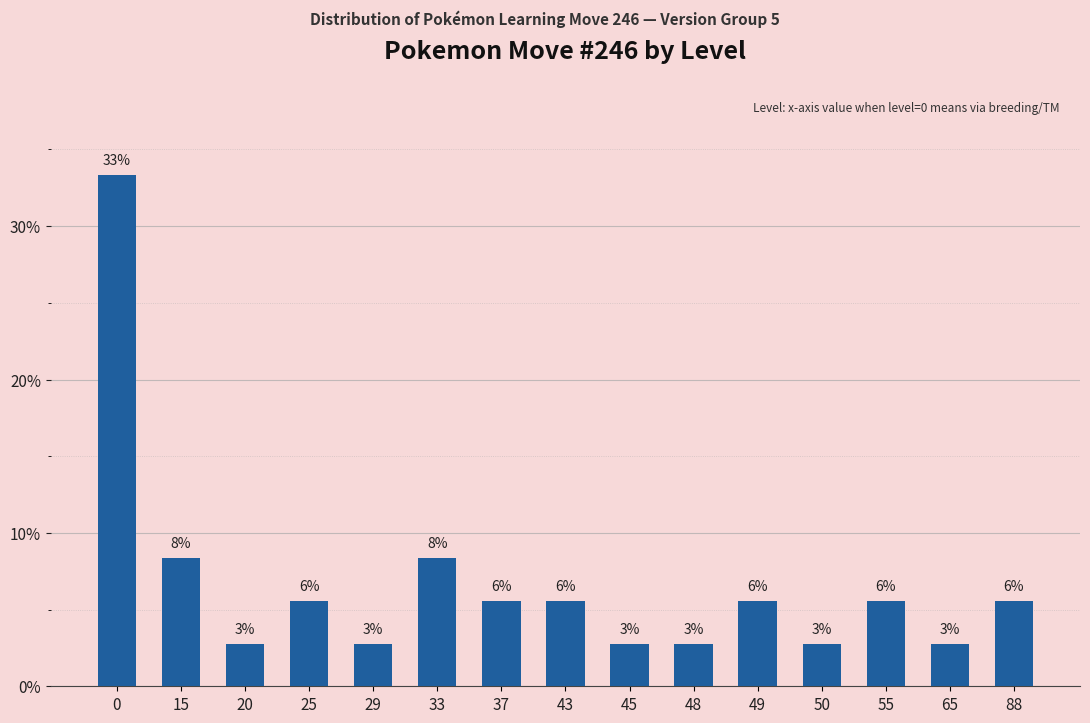

Does the chart contain any negative values?

No